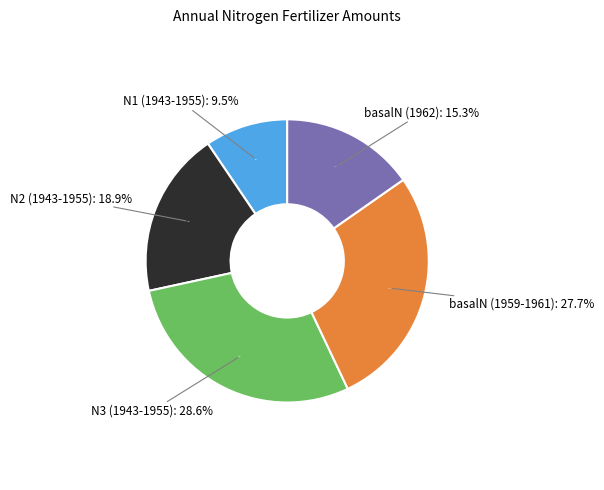

How many slices are in this pie chart?

5